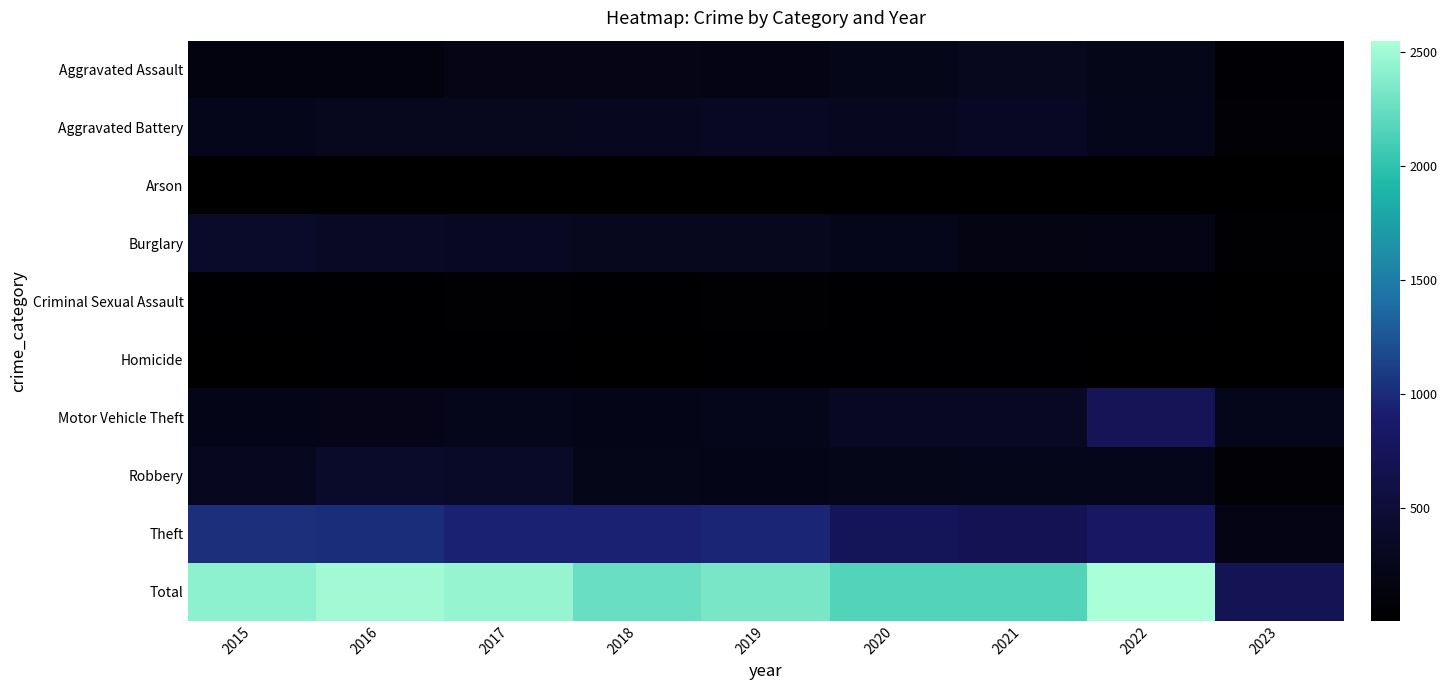

At how many categories does at least one series exceed 2226?

6